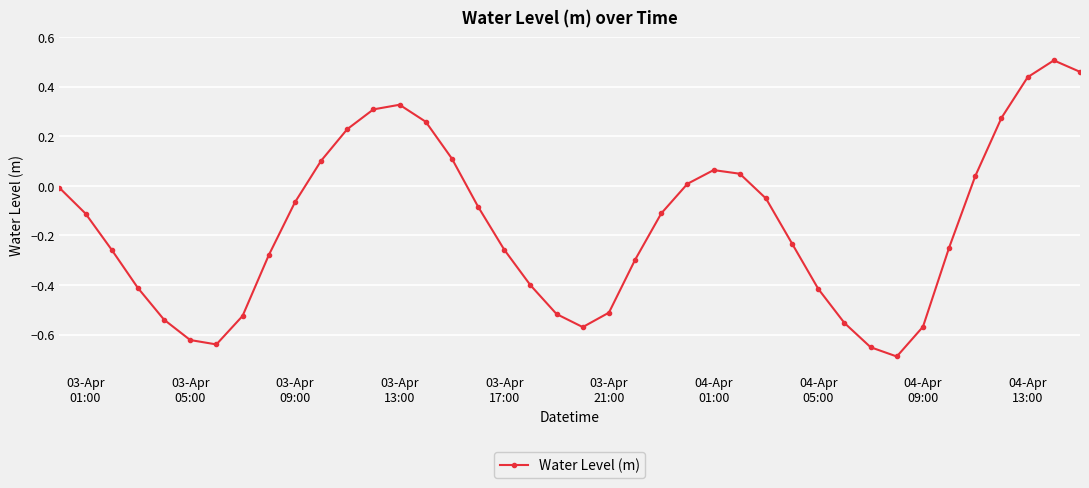

What is the difference between the second highest and minimum values?

1.1